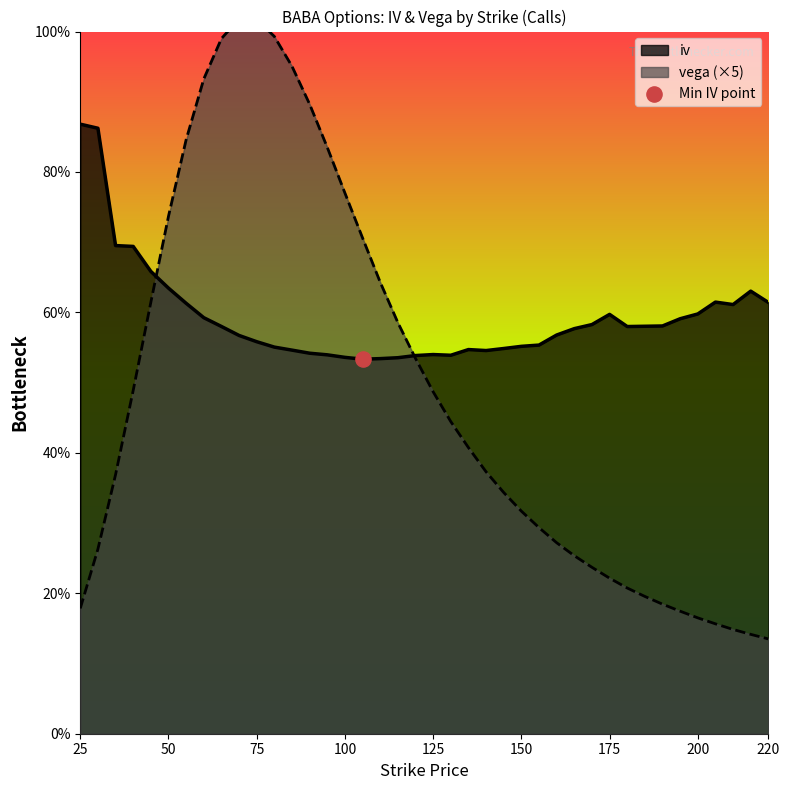

What are all the series names shown in the legend?

iv, vega